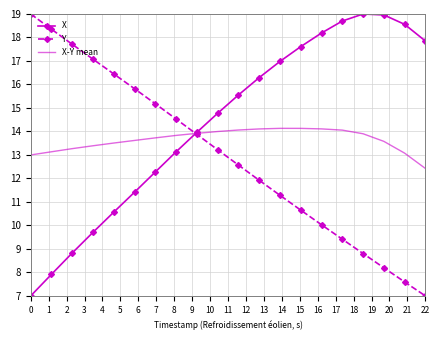

List the series in order of their overall mean, highest first.

X, X-Y mean, Y